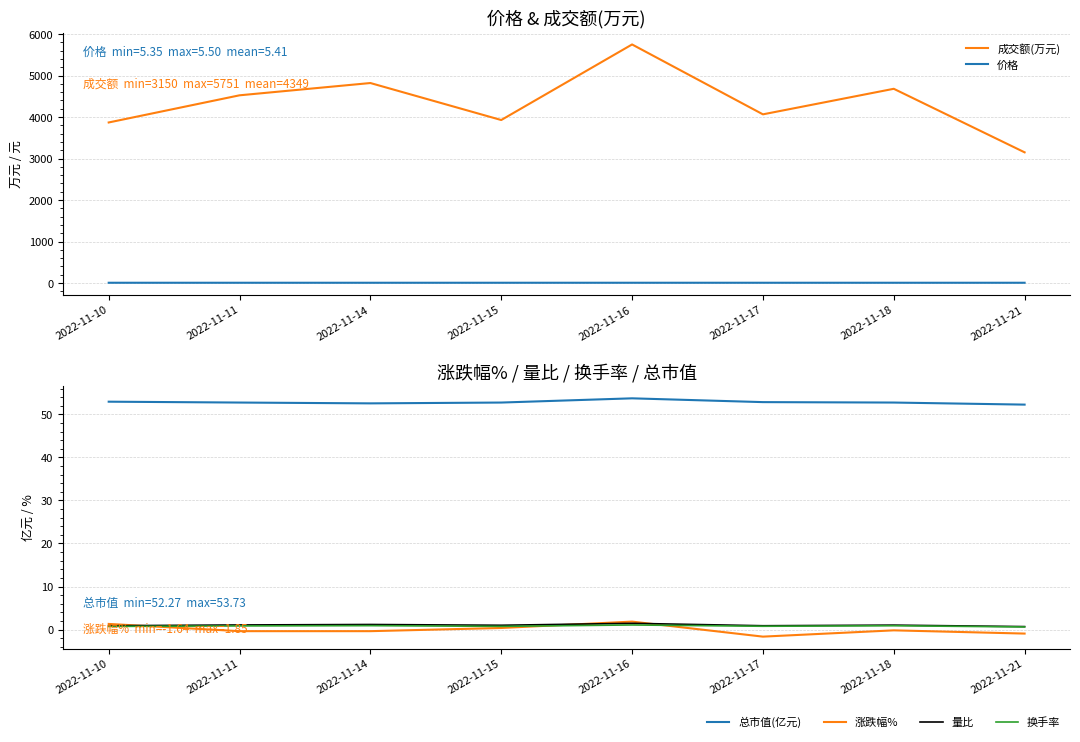

The value of 涨跌幅% at 2022-11-14 is -0.4. True or false?

True